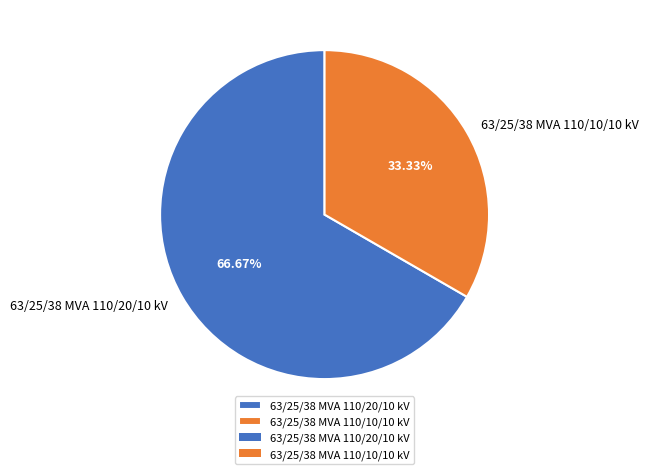

What is the smallest slice in the pie chart?

63/25/38 MVA 110/10/10 kV